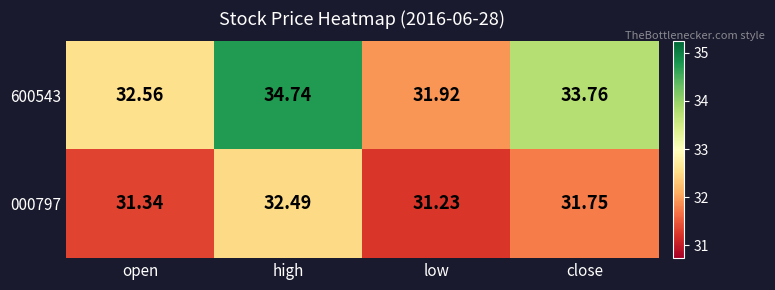

What is the difference between the highest and lowest values at open?

1.2